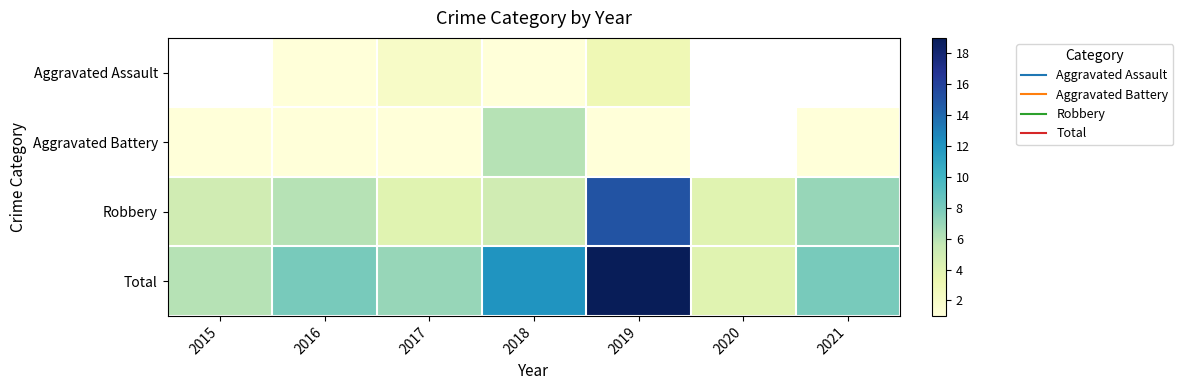

What is the approximate value of Aggravated Battery at 2021?

1.0